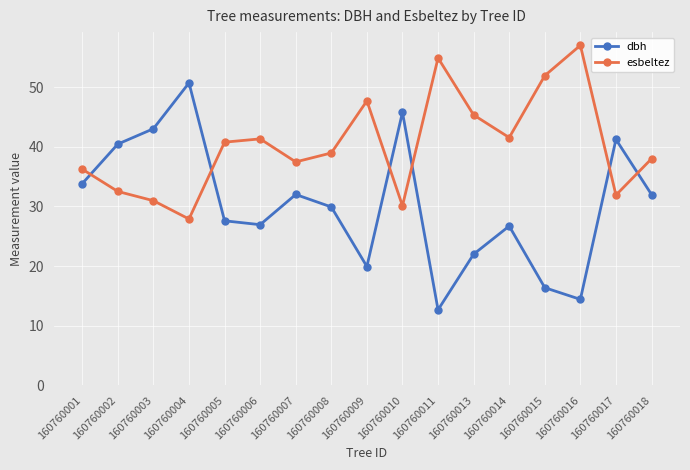

At which label does dbh reach its minimum?

160760011